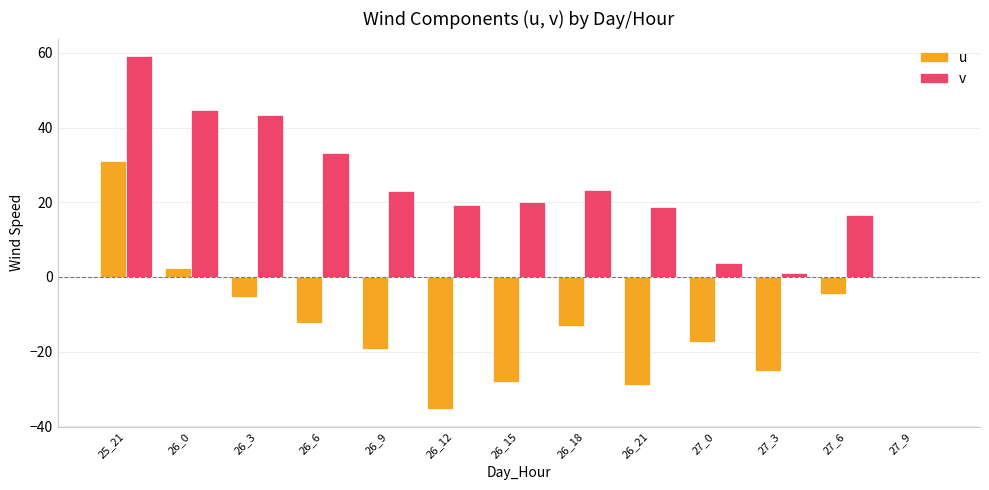

What is the spread (max minus min) of values at 25_21?

28.1